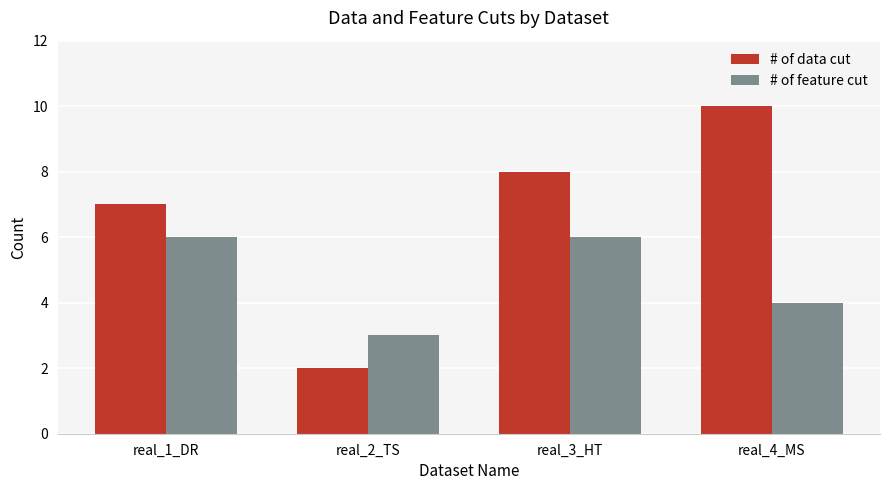

At which category does the chart reach its peak across all series?

real_4_MS